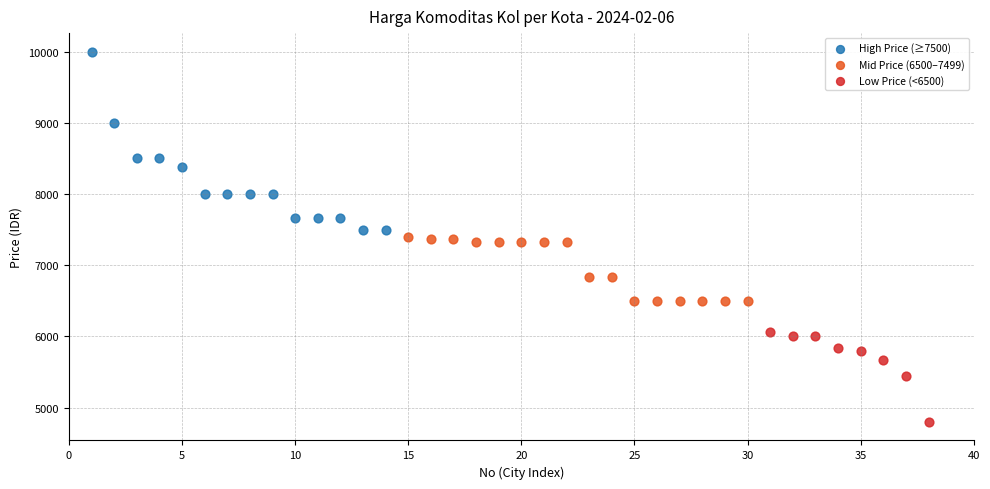

Which series has the largest Y range (max minus min)?

High Price (≥7500)